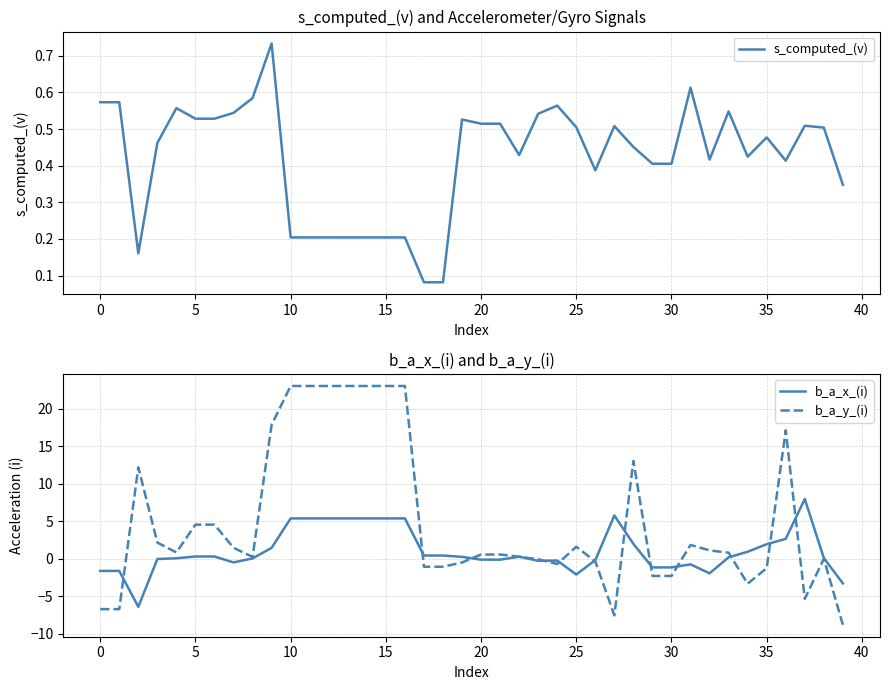

List the series in order of their peak value, highest first.

b_a_y_(i), b_a_x_(i), s_computed_(v)